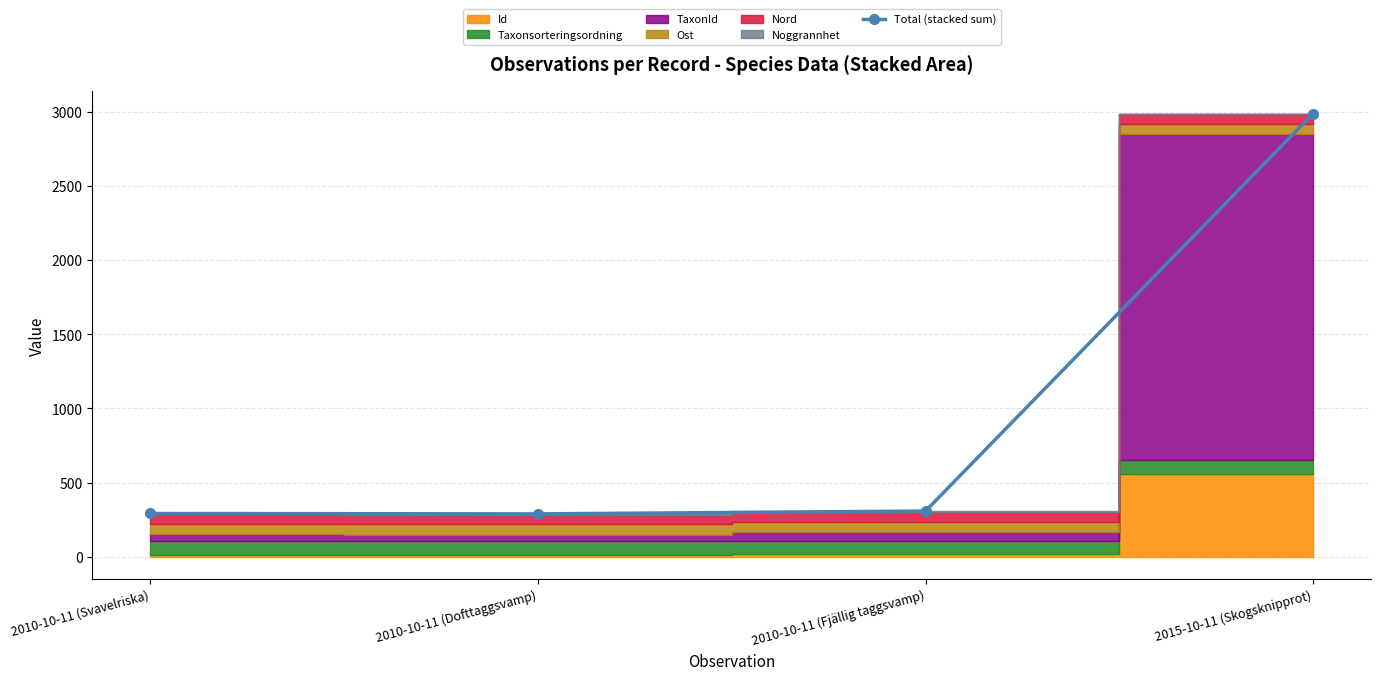

Approximately how many times larger is the value at 2010-10-11 (Fjällig taggsvamp) compared to 2010-10-11 (Svavelriska)?

1.1